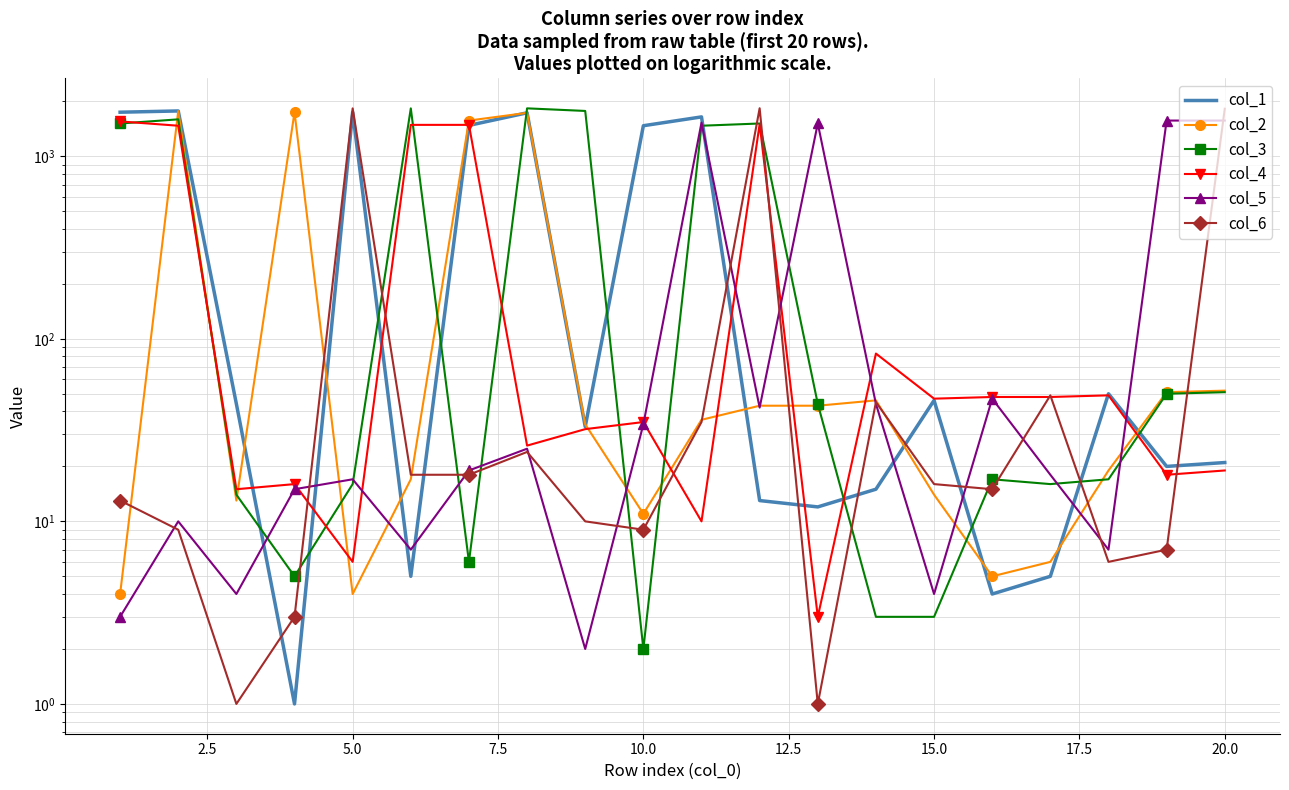

What is the lowest value of the col_4 series?

3